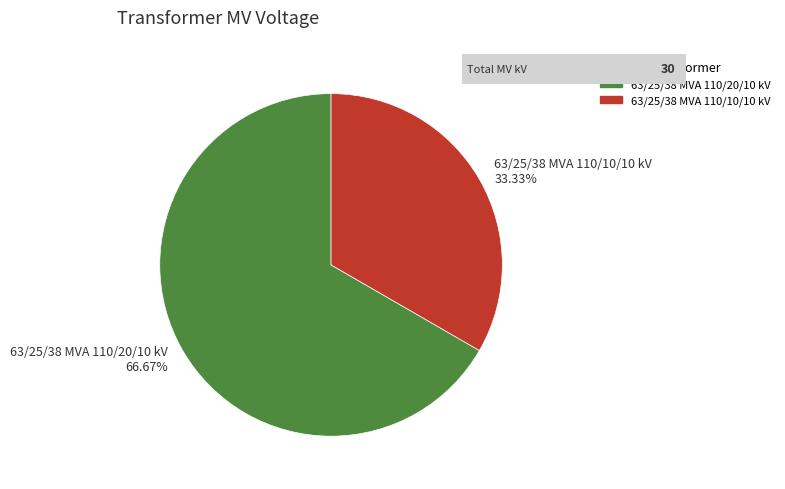

Which category has the biggest portion of the pie?

63/25/38 MVA 110/20/10 kV